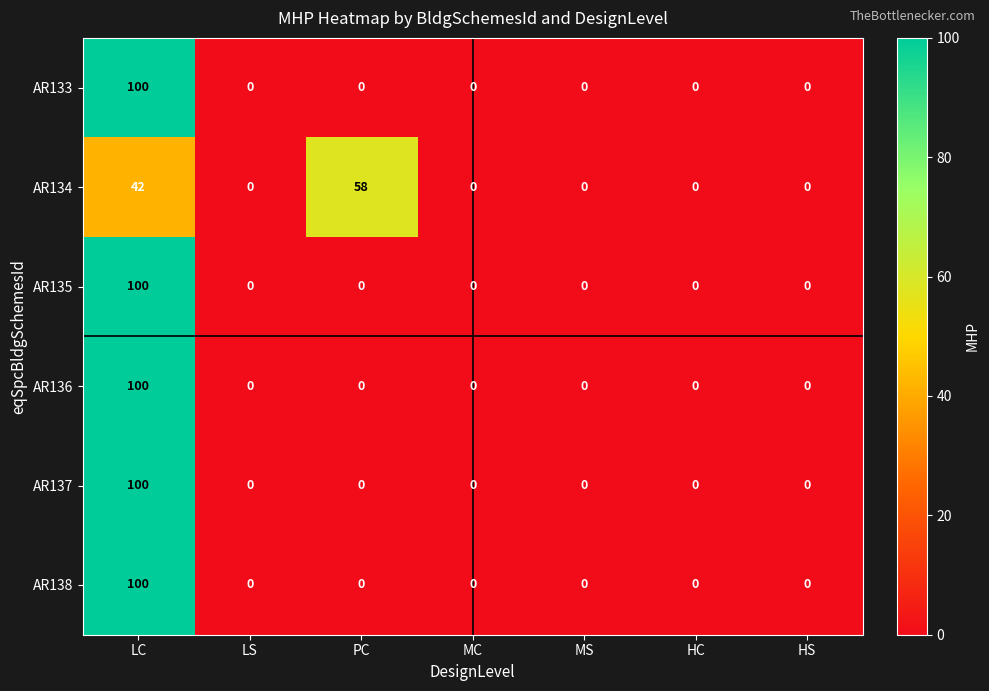

What is the approximate value of AR136 at LC?

100